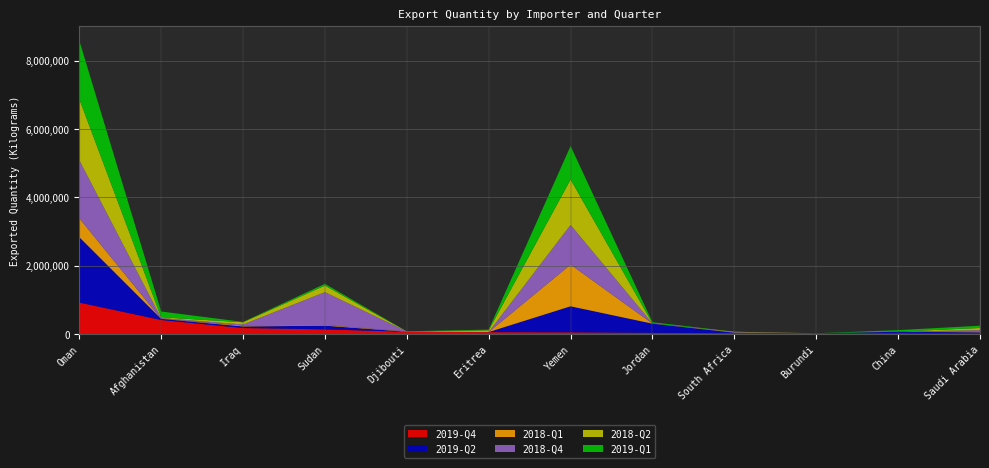

Reading left to right, transcribe all the data shown in this chart.

2019-Q4: 924127	414325	179598	139527	69995	59200	53830	38321	28424	26015	24293	22196
2019-Q2: 1912916	32745	45293	108320	0	2302	760853	268260	12748	0	46777	31626
2018-Q1: 552439	0	25595	19028	9454	0	1219058	1843	110	0	1792	21072
2018-Q4: 1700827	25188	33219	962613	0	0	1162115	6715	14883	0	15	42407
2018-Q2: 1785500	20661	63636	190744	1	50590	1326698	32	15176	0	638	63779
2019-Q1: 1712197	169765	10734	51307	4160	21473	978538	33552	55	0	44336	65568